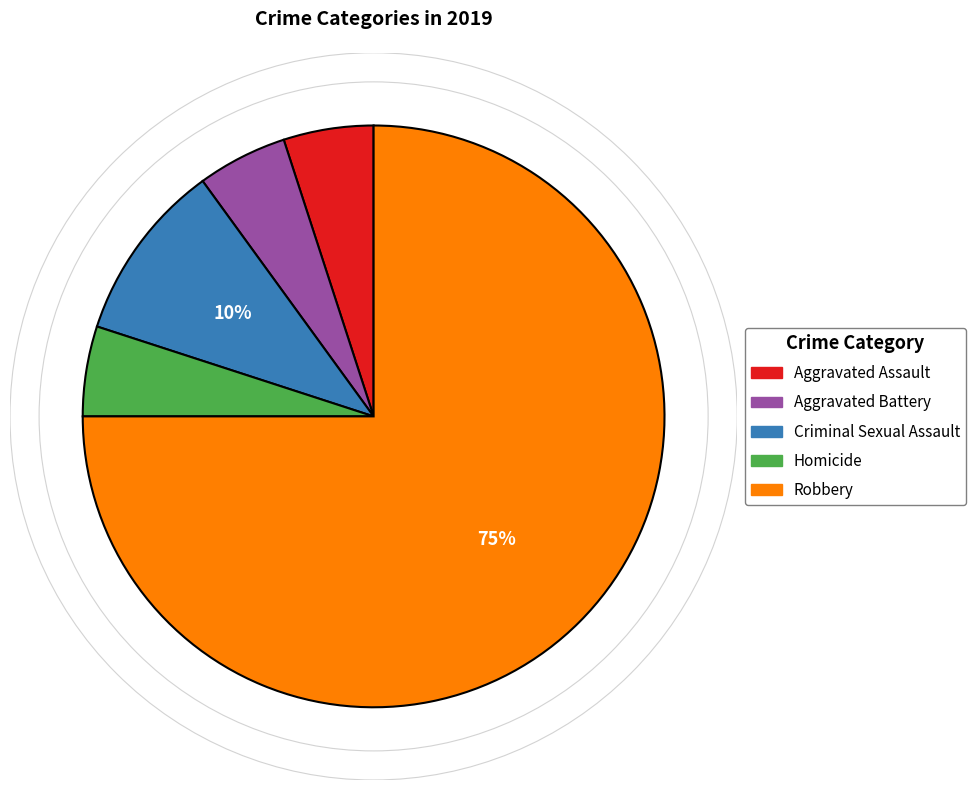

What is the majority slice?

Robbery